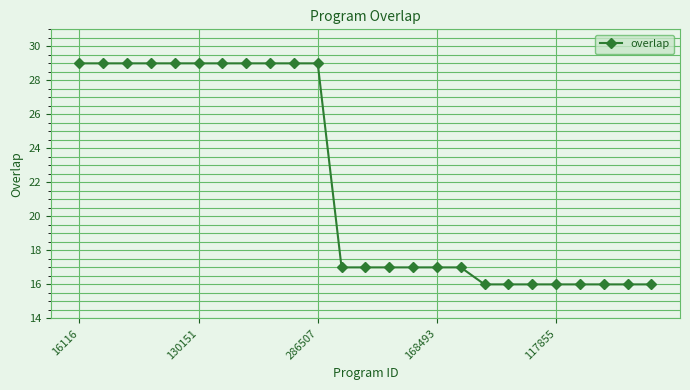

Is this an area chart (filled region under the line)?

No